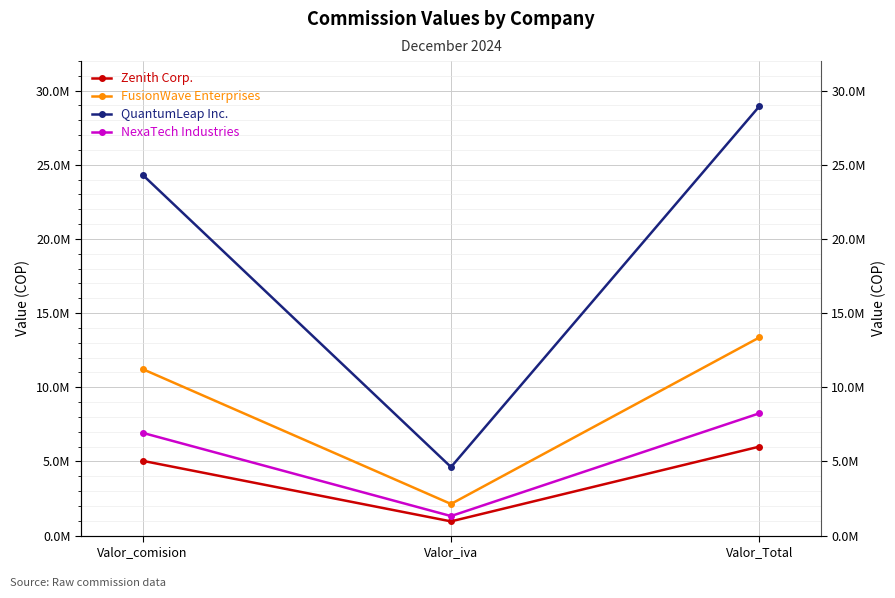

Which series has the largest range (max minus min)?

QuantumLeap Inc.